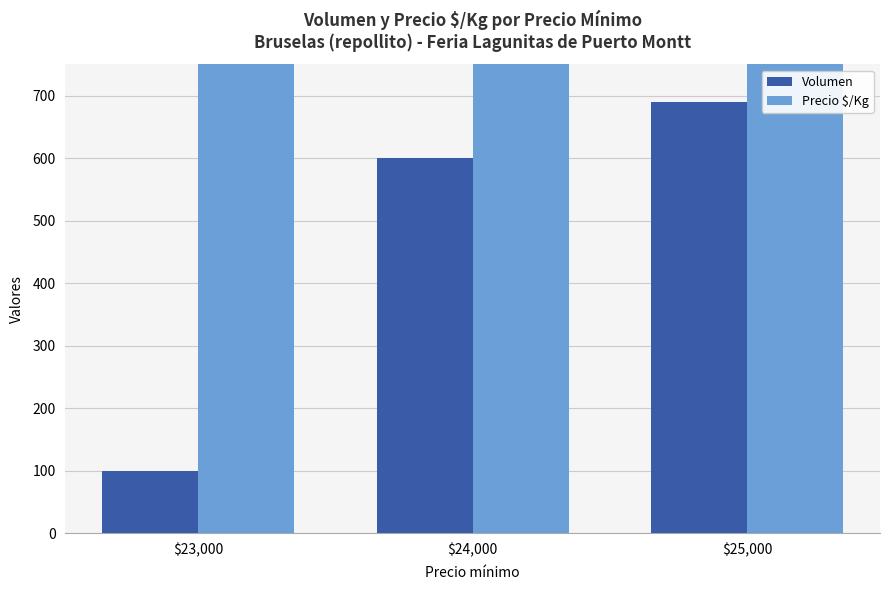

Reading left to right, what are all the values shown in this chart?

Volumen: $23,000=100	$24,000=600	$25,000=690
Precio $/Kg: $23,000=1600	$24,000=8000	$25,000=11669